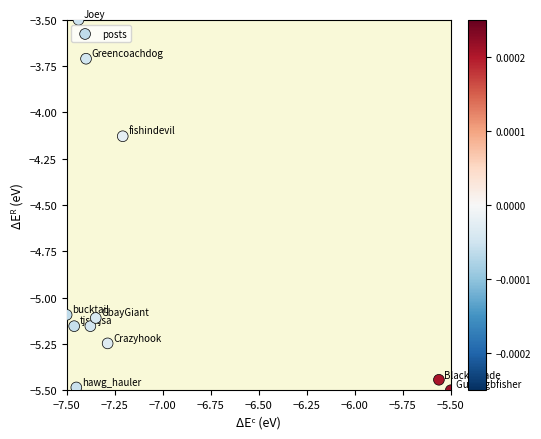

What is the average Y value?

-4.9